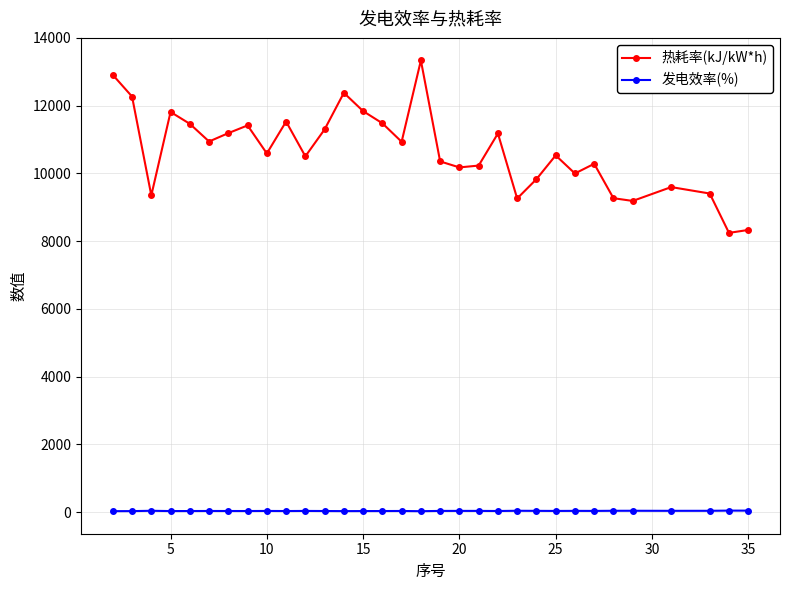

How many data points does each series have?

32